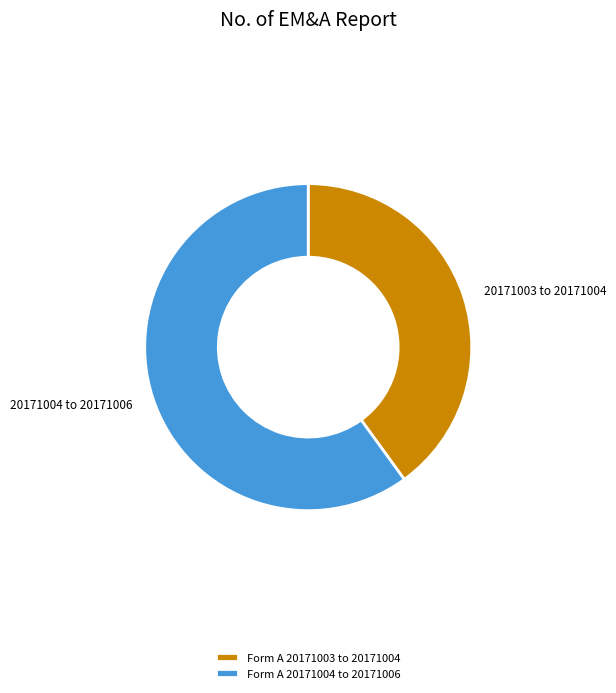

Which slice is the largest?

Form A 20171004 to 20171006